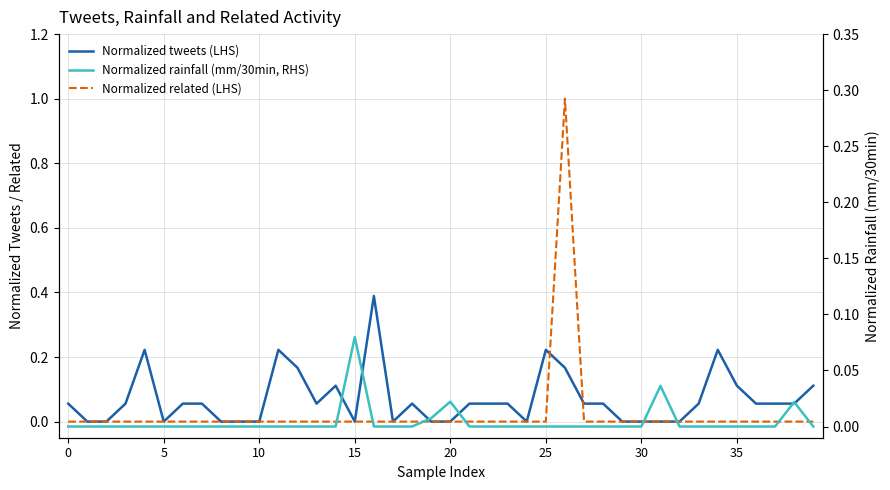

Is the value of Normalized related (LHS) at 36 greater than the value of Normalized tweets (LHS) at 8?

No